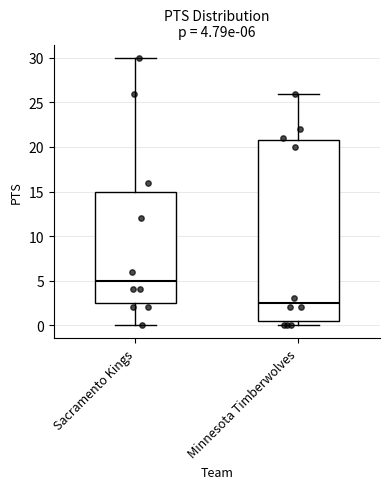

Which box has the highest median line?

Sacramento Kings